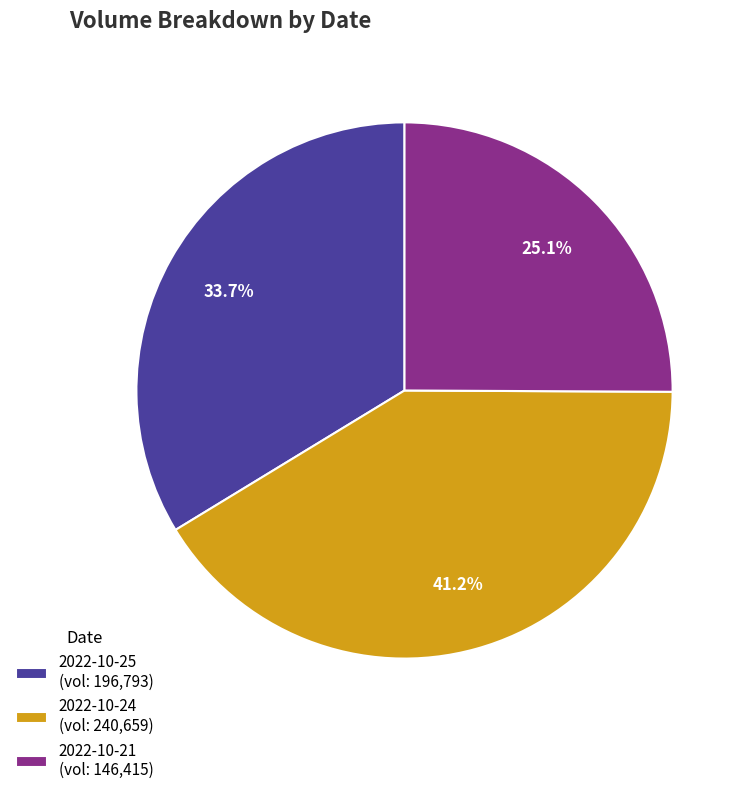

True or false: 2022-10-25 accounts for 34% of the total.

True